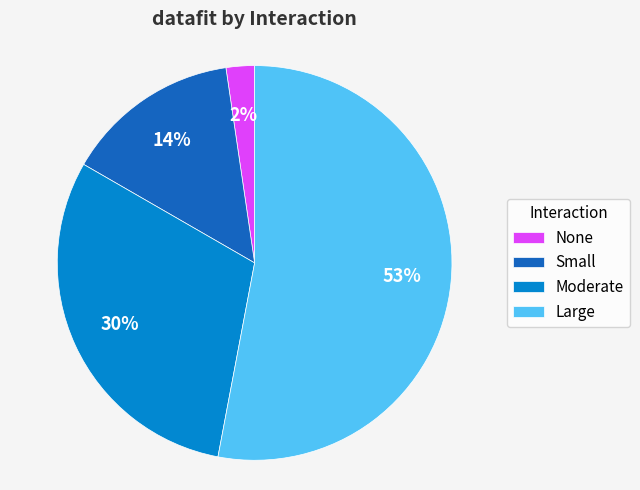

Rank the categories by value from highest to lowest.

Large, Moderate, Small, None